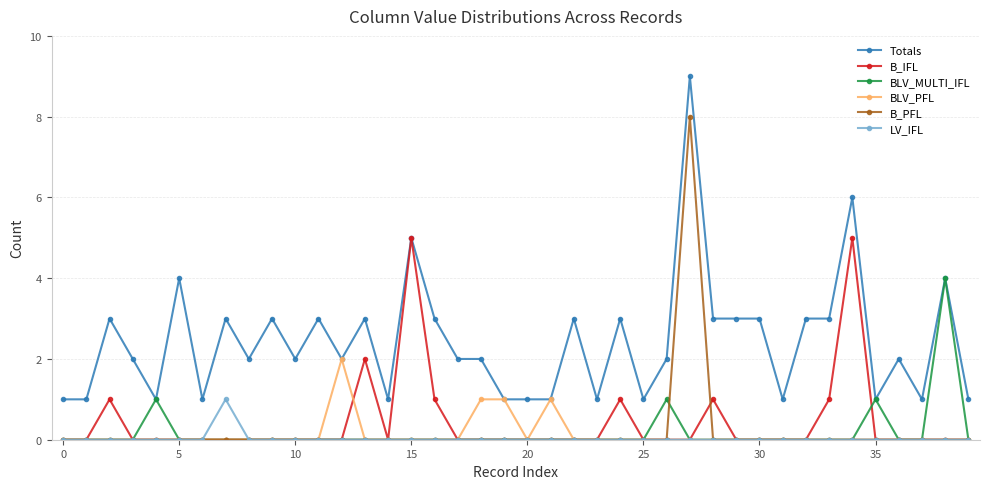

True or false: Totals and B_PFL cross at least once.

False